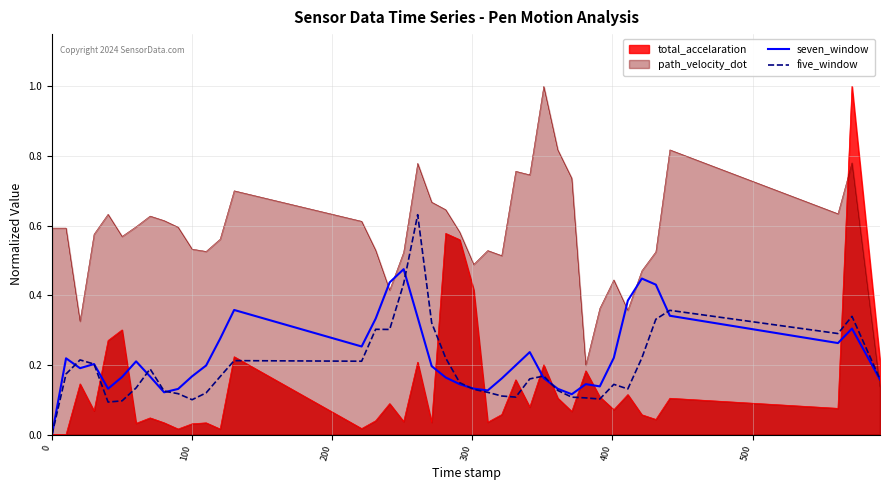

What is the maximum value shown in the chart?

1.0